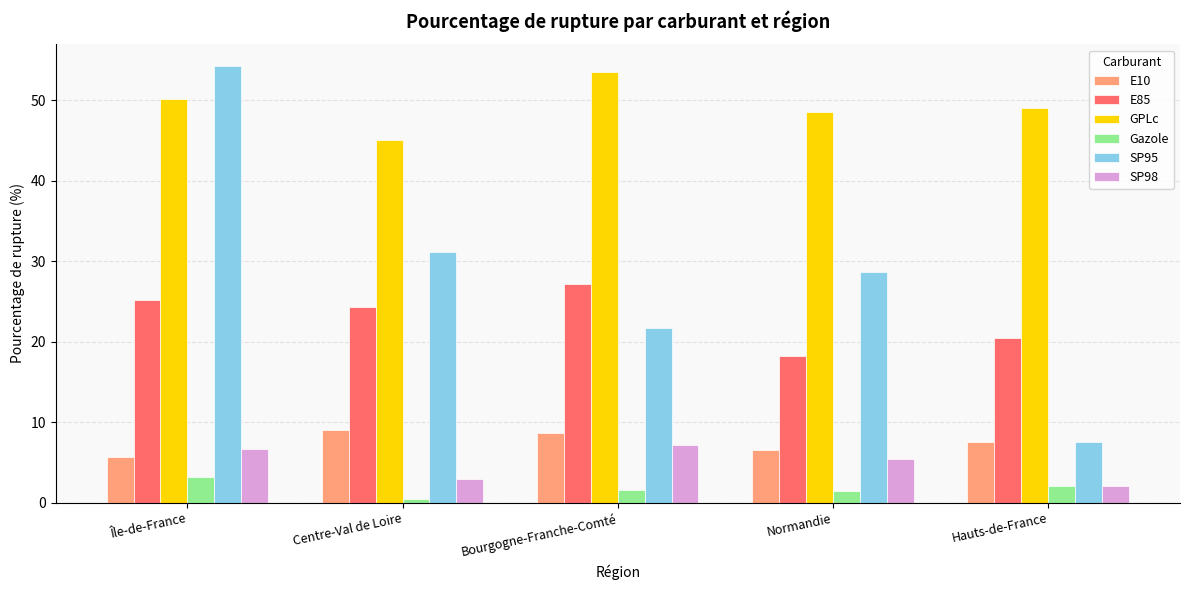

At which label does GPLc reach its peak?

Bourgogne-Franche-Comté